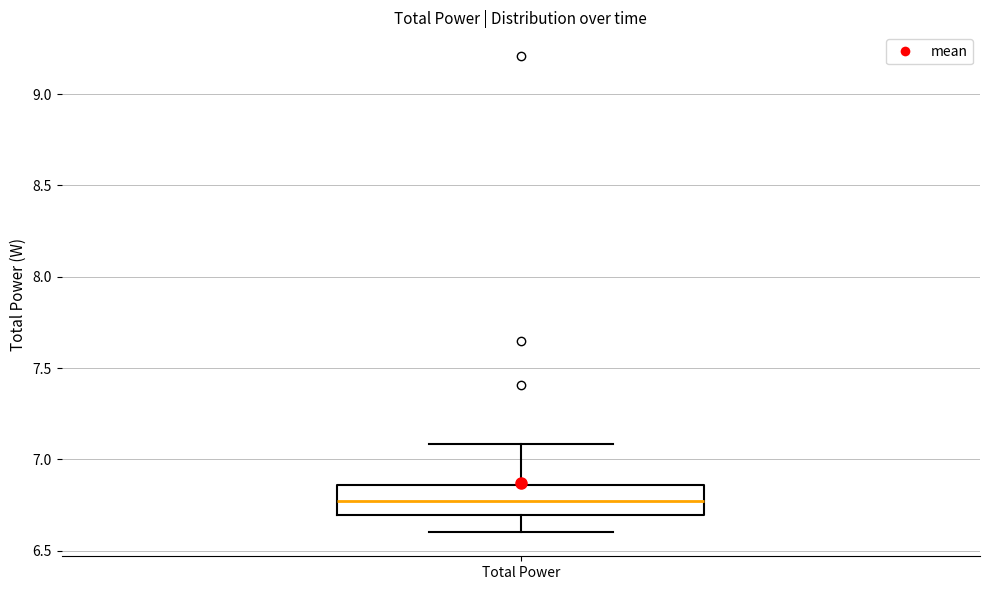

Where does the upper whisker of the box for Total Power end on the y-axis? The values are not printed on the chart, so give them approximately, as read against the axis.

7.10